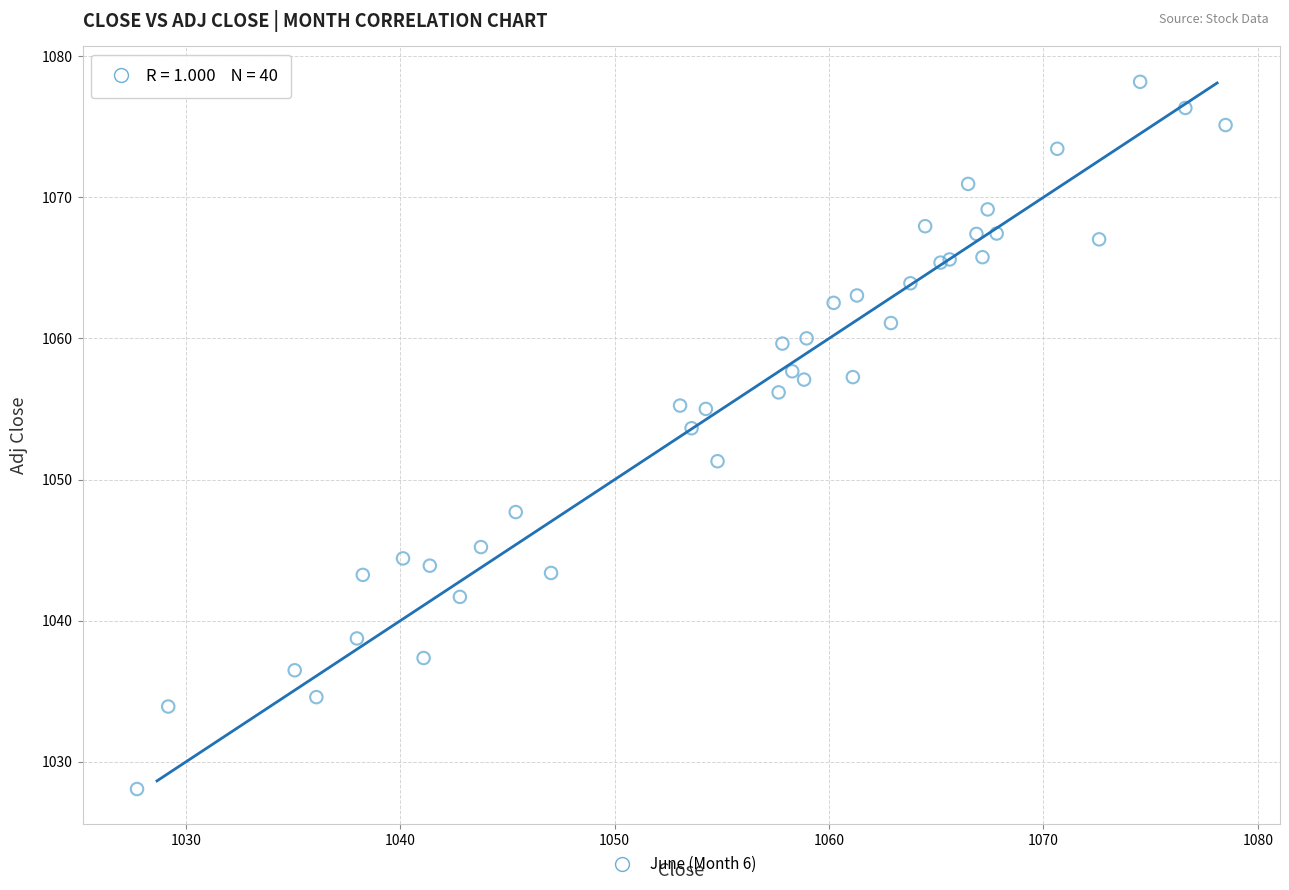

What Y value in the scatter plot is closest to 1053?

1053.6